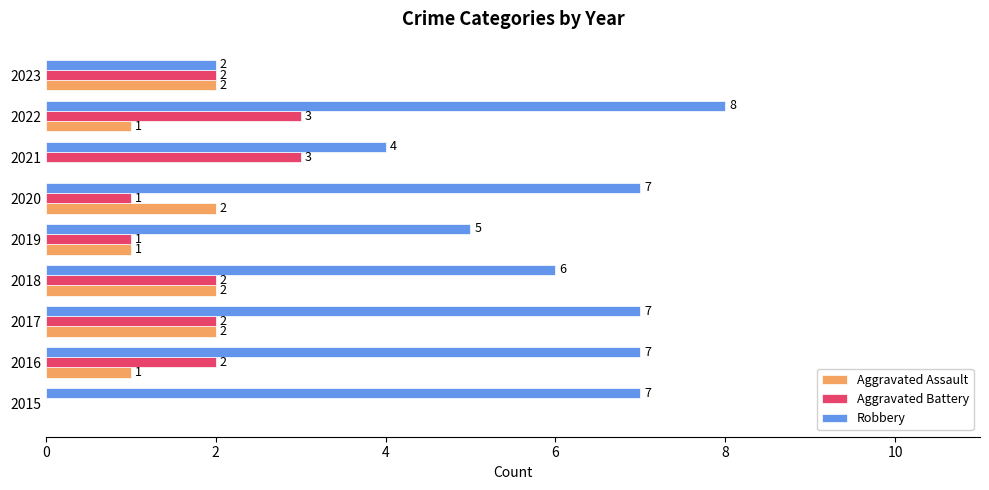

True or false: Robbery has a value of 7 at 2017.

True